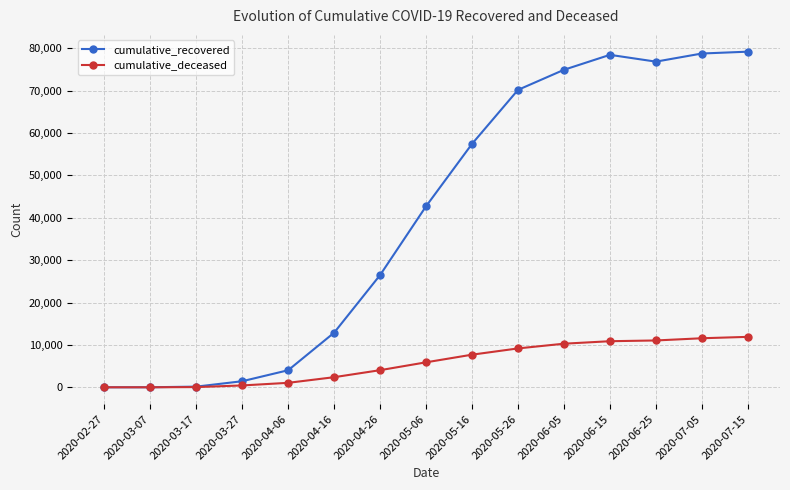

The cumulative_recovered series shows 10 at 2020-03-07. True or false?

True